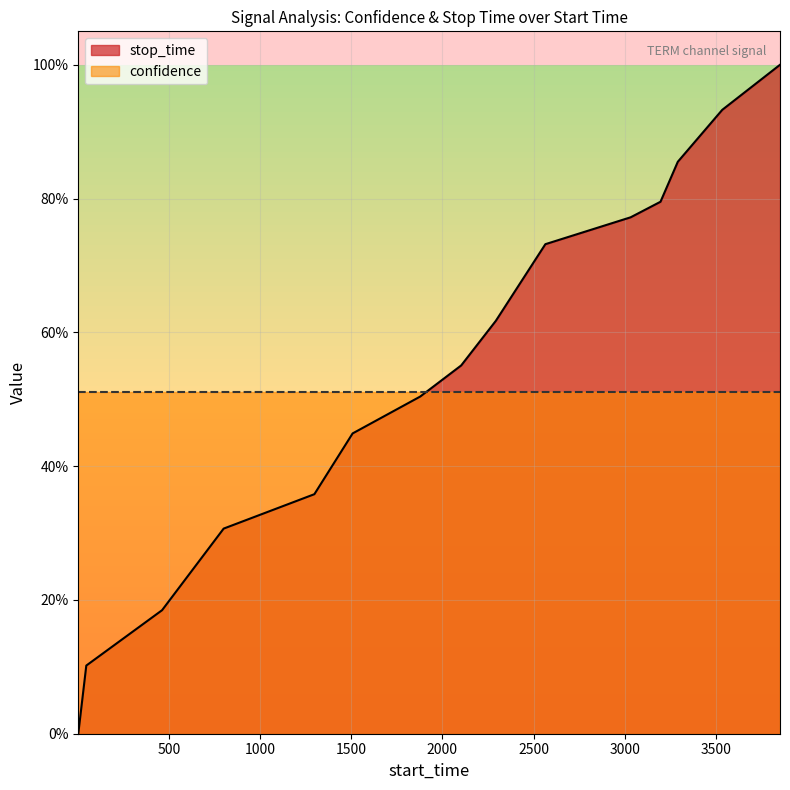

Between 461 and 45, which is larger?

461